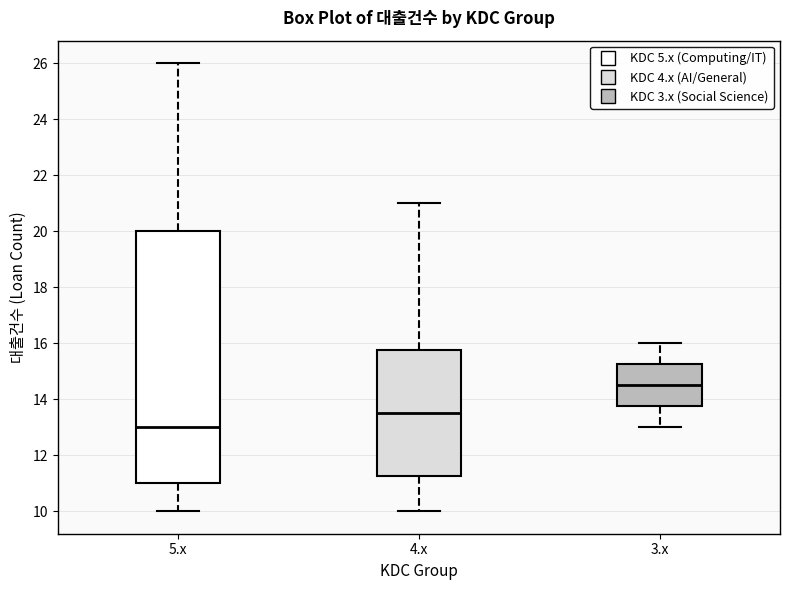

Reading left to right, read every box against the y-axis: the position of its median line, the range the box covers, and the ends of its whiskers. The values are not printed on the chart, so give them approximately, as read against the axis.

5.x: median 13.0, box 11.0 to 20.0, whiskers 10.0 to 26.0
4.x: median 13.6, box 11.2 to 15.8, whiskers 10.0 to 21.0
3.x: median 14.6, box 13.8 to 15.2, whiskers 13.0 to 16.0